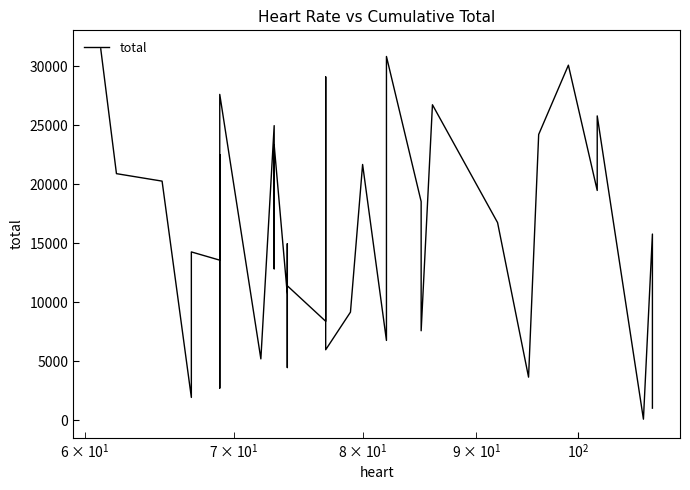

Reading left to right, transcribe all the data shown in this chart.

31456	20891	20258	1946	14265	13568	22503	2738	27600	5210	24956	12837	23320	10670	9919	4477	14955	12123	11399	8393	28303	29081	5984	9168	21668	6772	17608	30811	18528	7590	26724	16746	3664	24207	30074	19469	25780	107	15777	1039